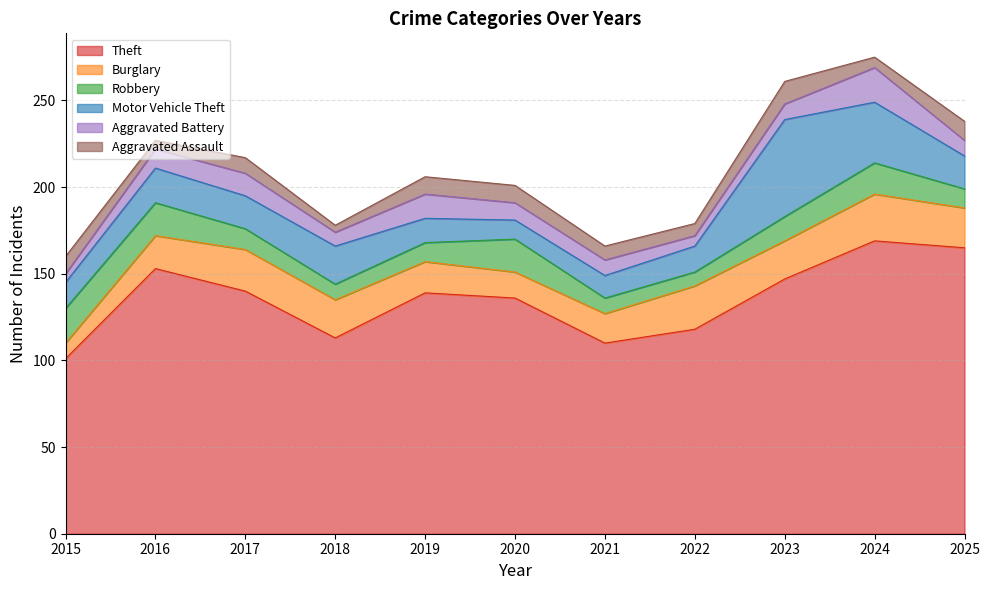

Which series has the largest range (max minus min)?

Theft